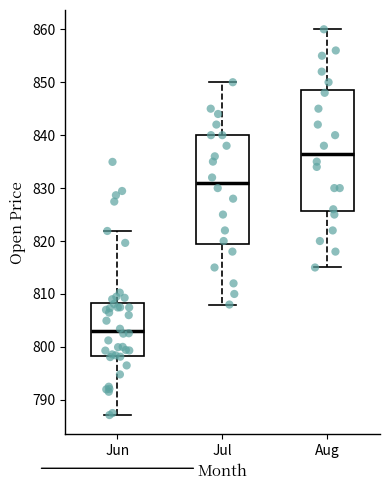

Reading left to right, transcribe this box plot: for each box, give where its median line is, the range the box spans, and where its two whiskers end, as read against the y-axis. The values are not printed on the chart, so give them approximately, as read against the axis.

Jun: median 803, box 798 to 808, whiskers 787 to 822
Jul: median 831, box 820 to 840, whiskers 808 to 850
Aug: median 837, box 826 to 849, whiskers 815 to 860